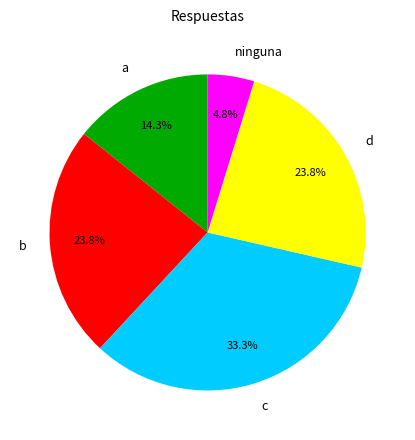

True or false: b accounts for 9% of the total.

False